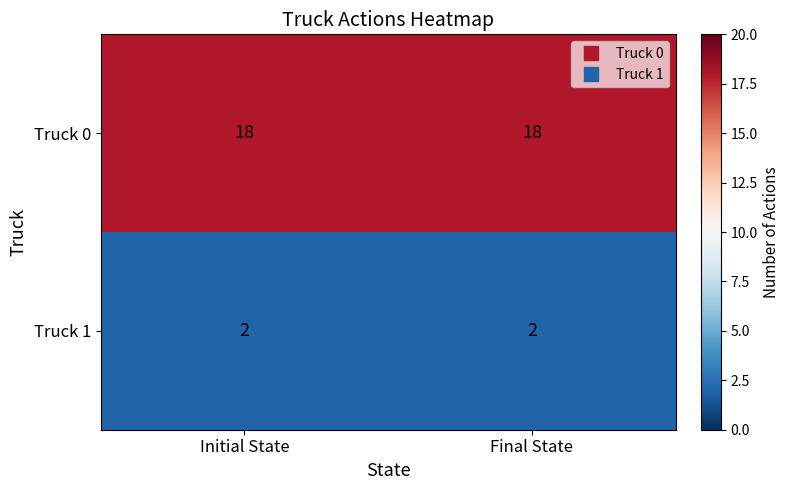

What is the maximum value shown in the chart?

18